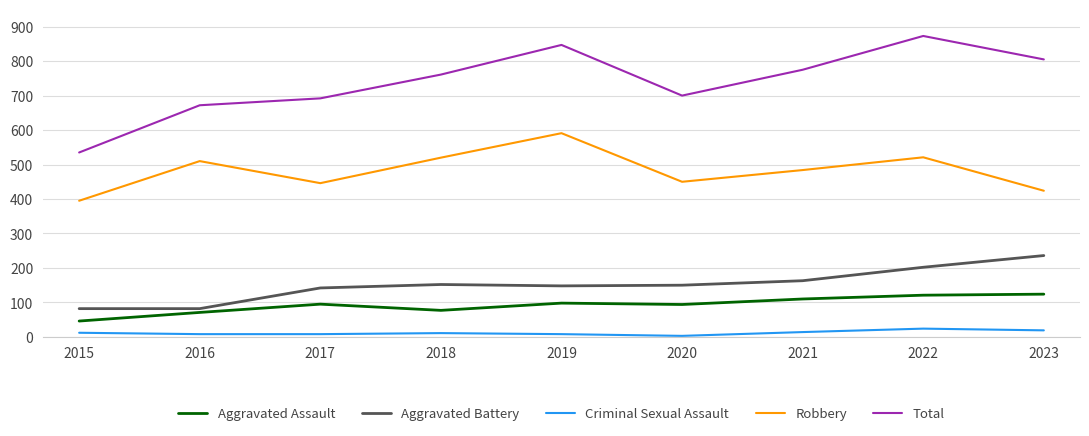

Where is the first local minimum for Total?

2020